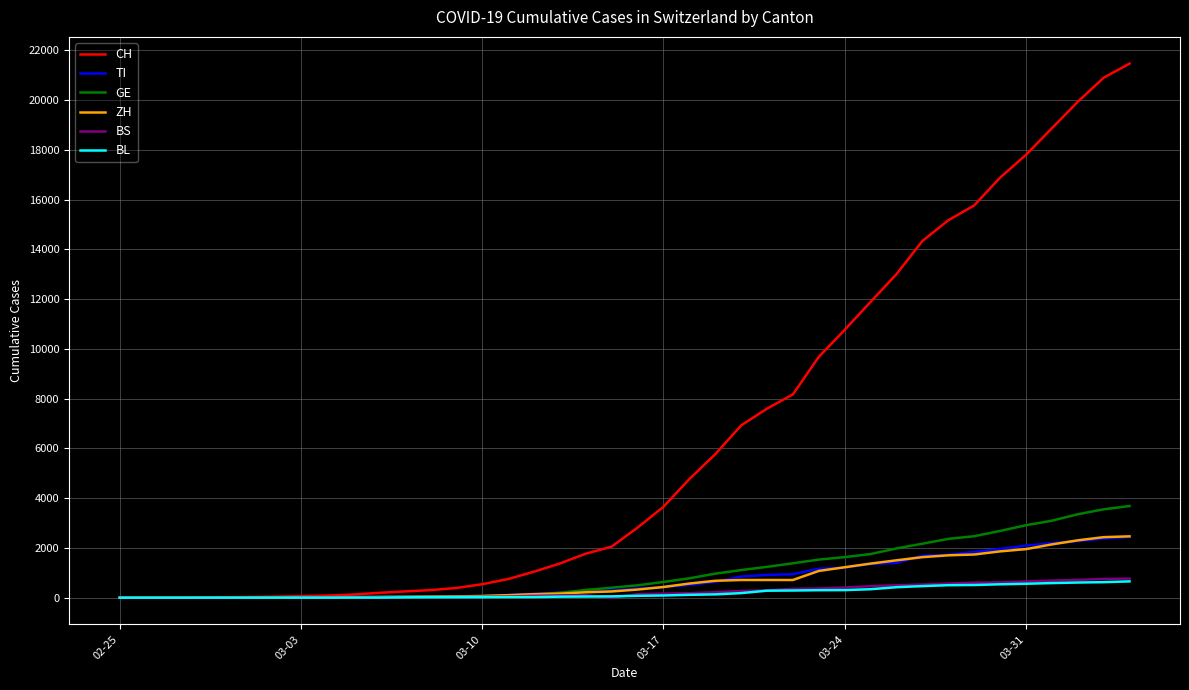

Which series has the widest spread of values?

CH